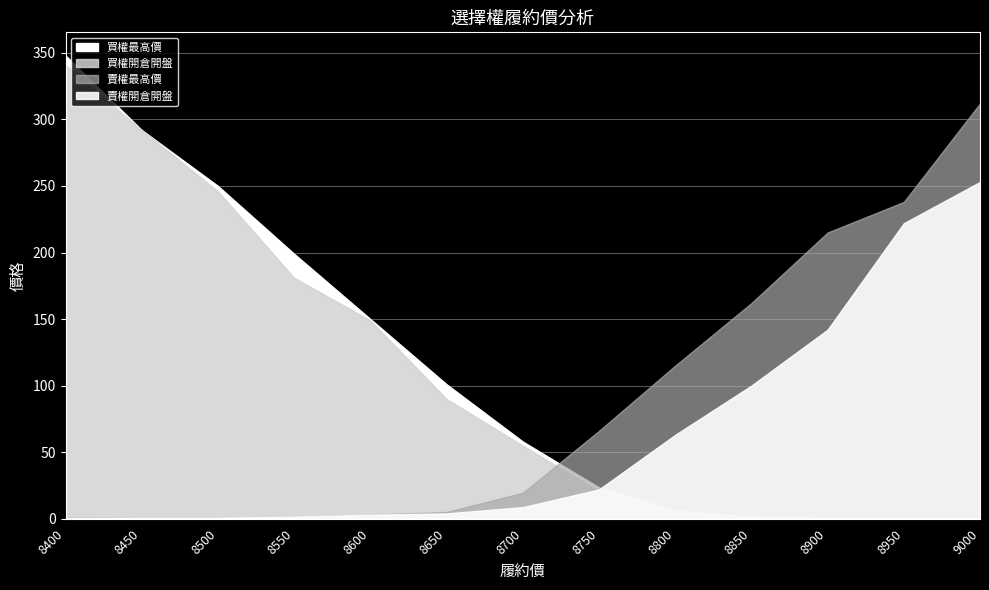

True or false: 賣權最高價 and 賣權開倉開盤 cross at least once.

False